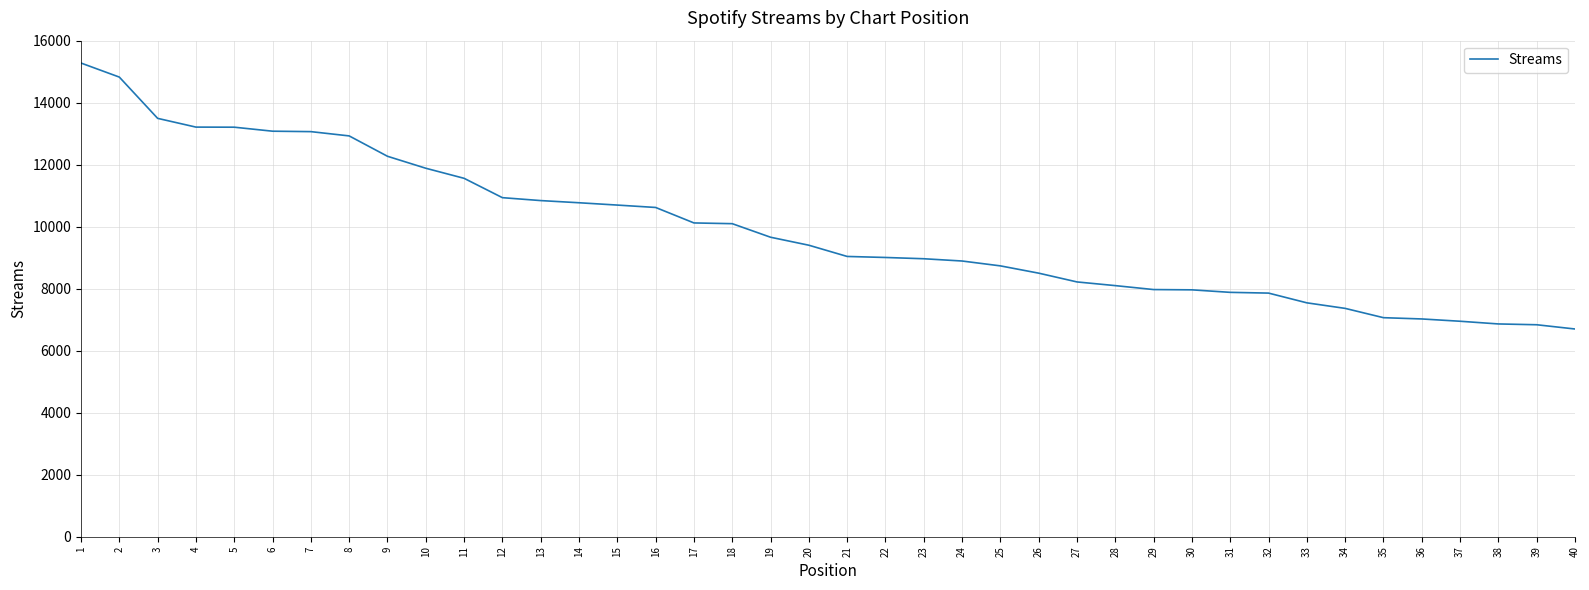

The value at 7 is 7614. True or false?

False